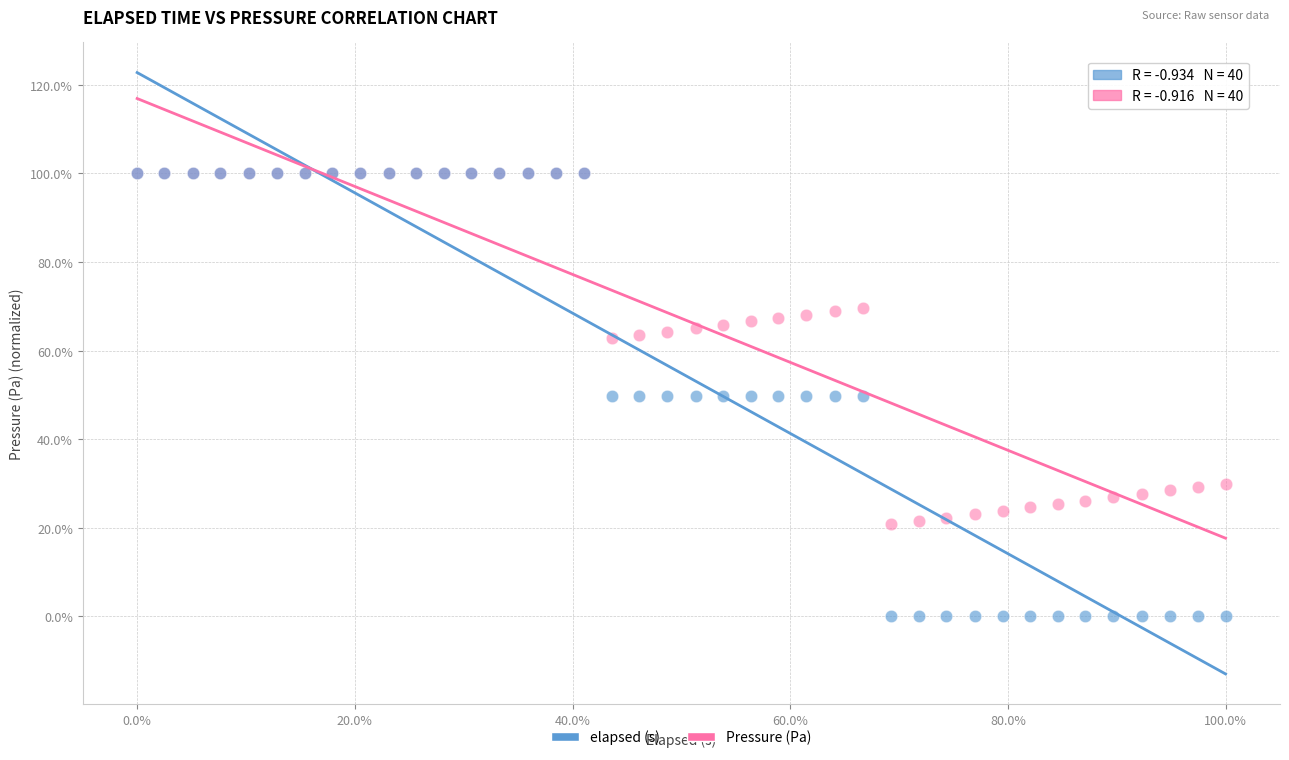

What are all the series names shown in the legend?

elapsed (s), Pressure (Pa)